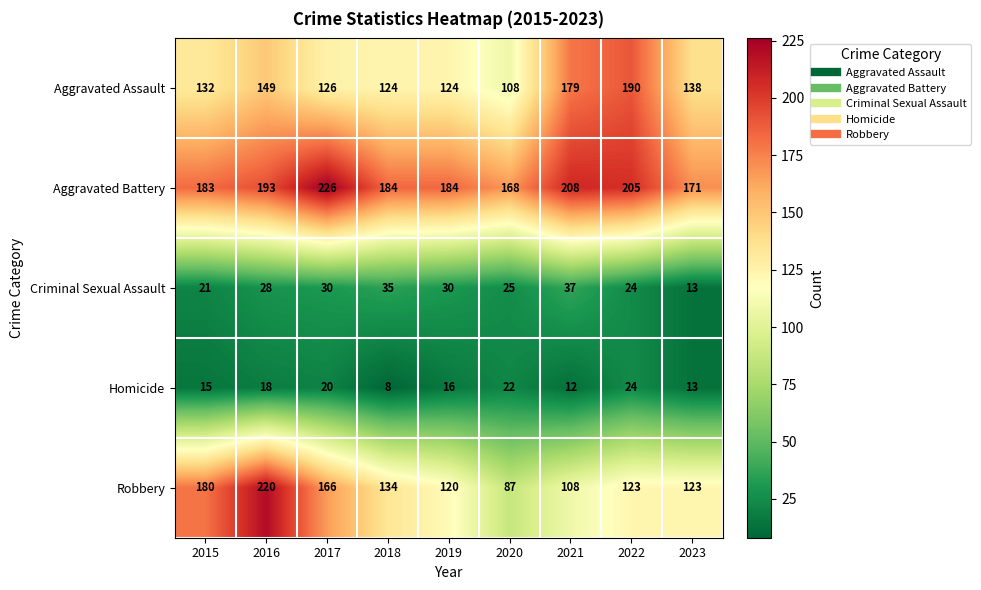

How many categories are shown in the chart?

9